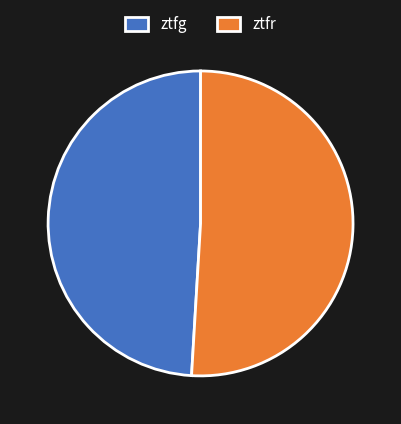

Which category has the smallest portion of the pie?

ztfg